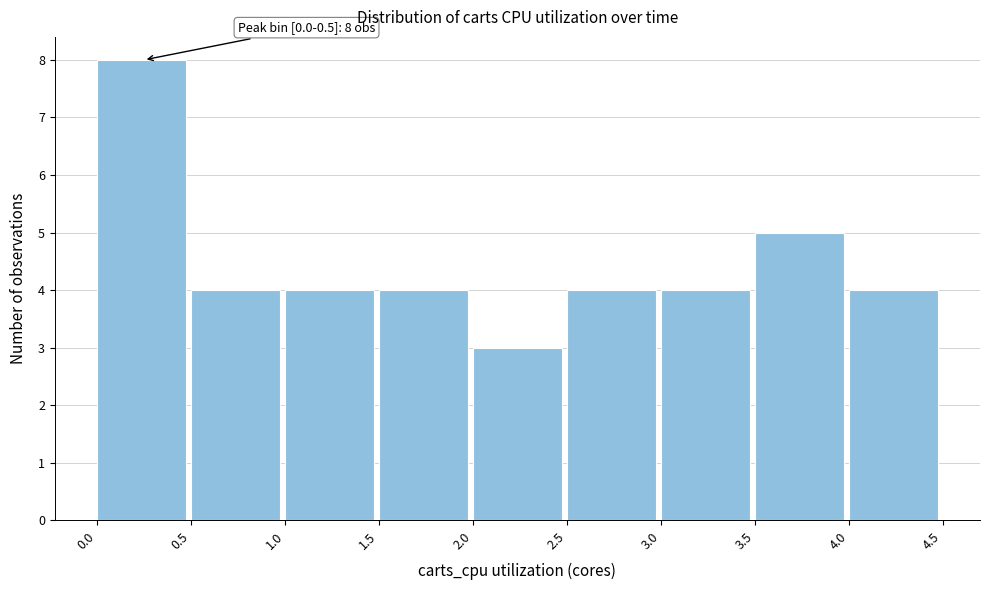

Which range on the x-axis has the tallest bar?

0.0 to 0.5